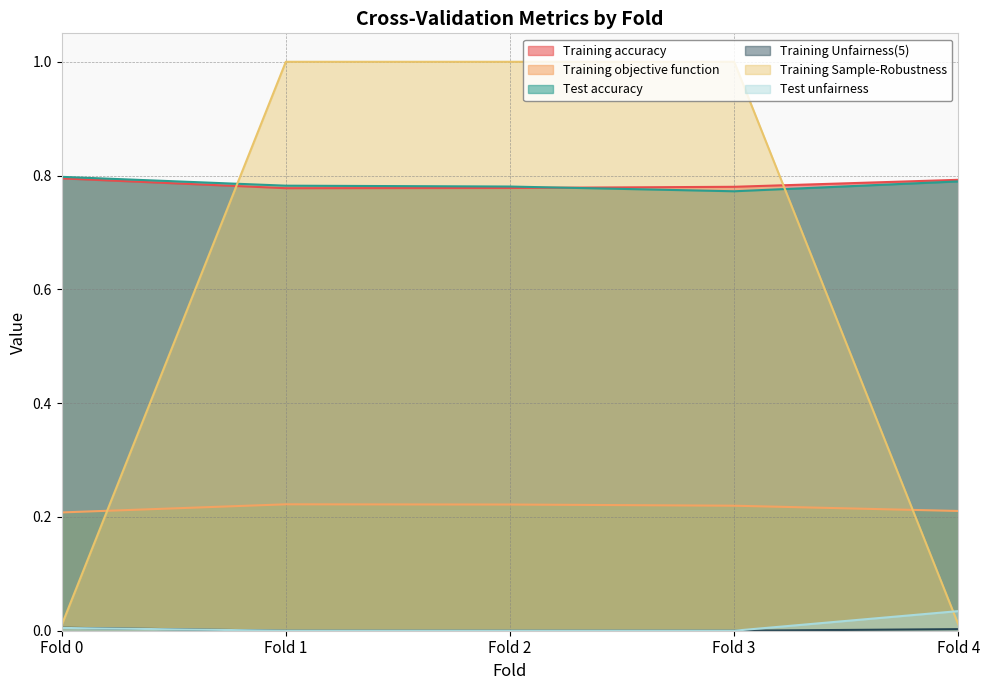

Reading left to right, list all the values displayed in this chart.

Training accuracy: Fold 0=0.8	Fold 1=0.8	Fold 2=0.8	Fold 3=0.8	Fold 4=0.8
Training objective function: Fold 0=0.2	Fold 1=0.2	Fold 2=0.2	Fold 3=0.2	Fold 4=0.2
Test accuracy: Fold 0=0.8	Fold 1=0.8	Fold 2=0.8	Fold 3=0.8	Fold 4=0.8
Training Unfairness(5): Fold 0=0.0	Fold 1=0.0	Fold 2=0.0	Fold 3=0.0	Fold 4=0.0
Training Sample-Robustness: Fold 0=0.0	Fold 1=1.0	Fold 2=1.0	Fold 3=1.0	Fold 4=0.0
Test unfairness: Fold 0=0.0	Fold 1=0.0	Fold 2=0.0	Fold 3=0.0	Fold 4=0.0